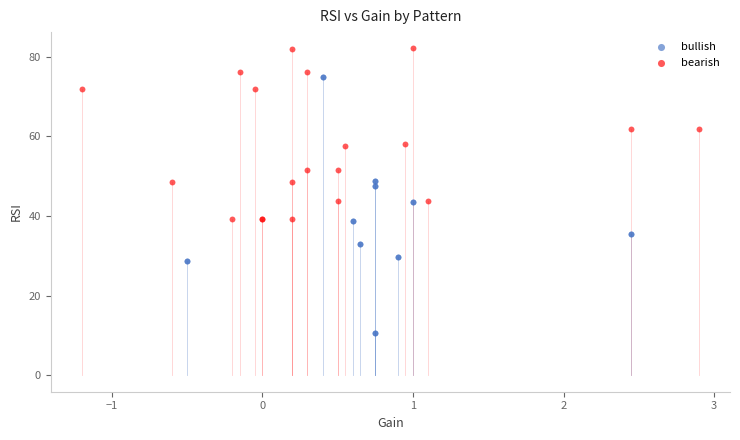

Which series contains the lowest Y value?

bullish